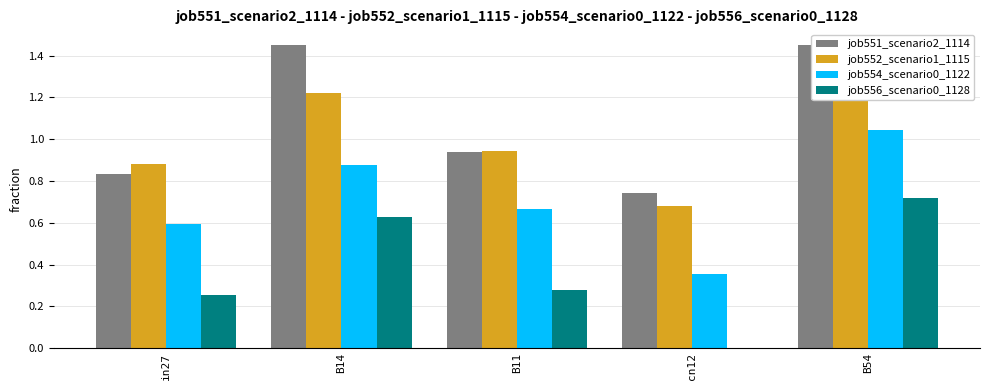

What is the approximate value of job551_scenario2_1114 at B14?

1.5